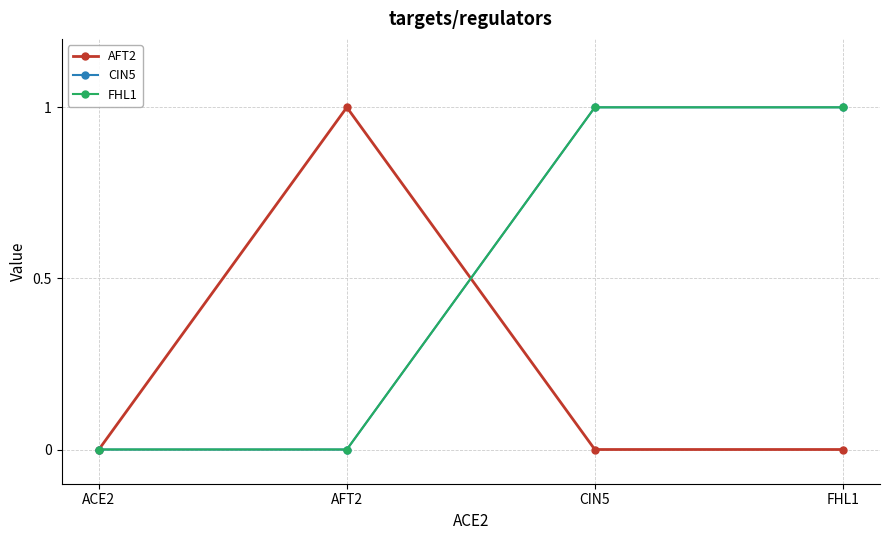

Does the chart have visible grid lines?

Yes